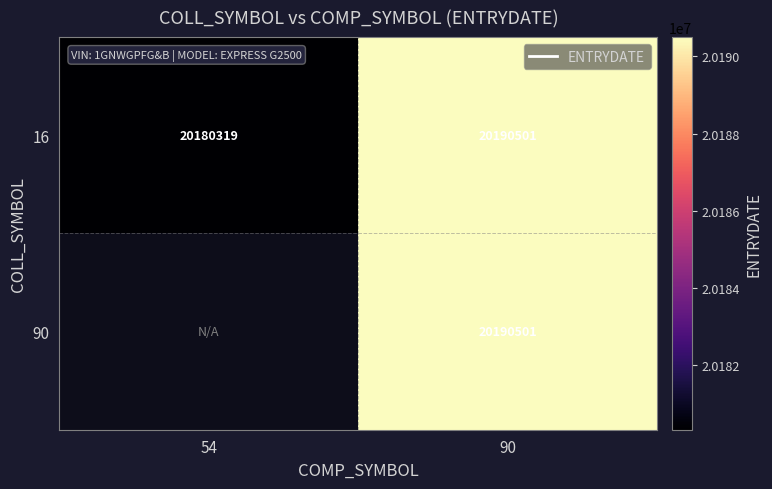

Rank the categories by 16 value from highest to lowest.

90, 54